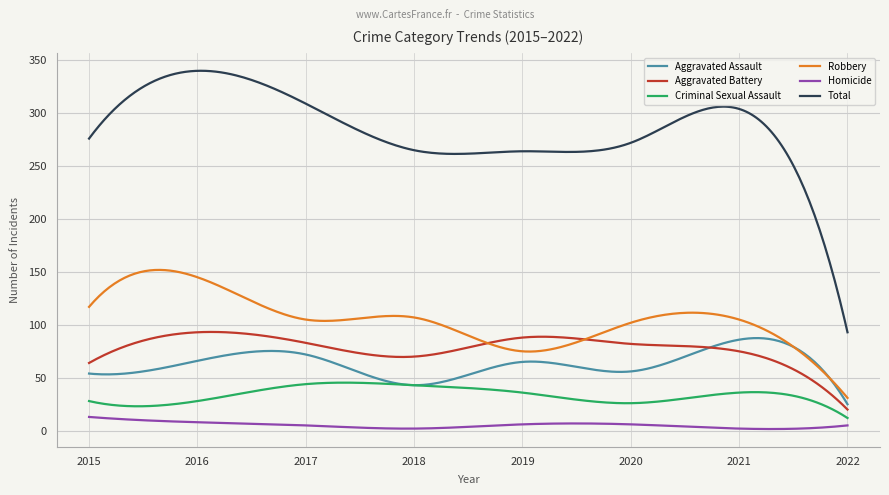

Which series has the largest total across all categories?

Total